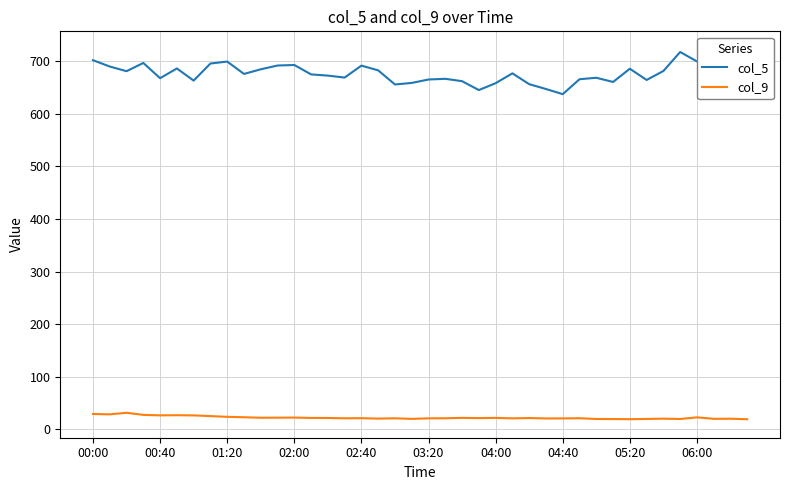

True or false: col_5 and col_9 intersect in this chart.

False